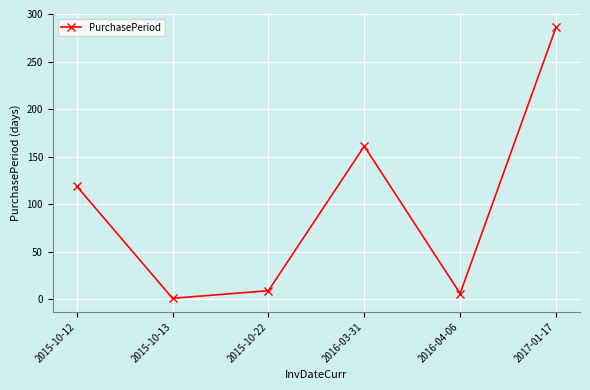

What is the label of the 2nd point from the left?

2015-10-13